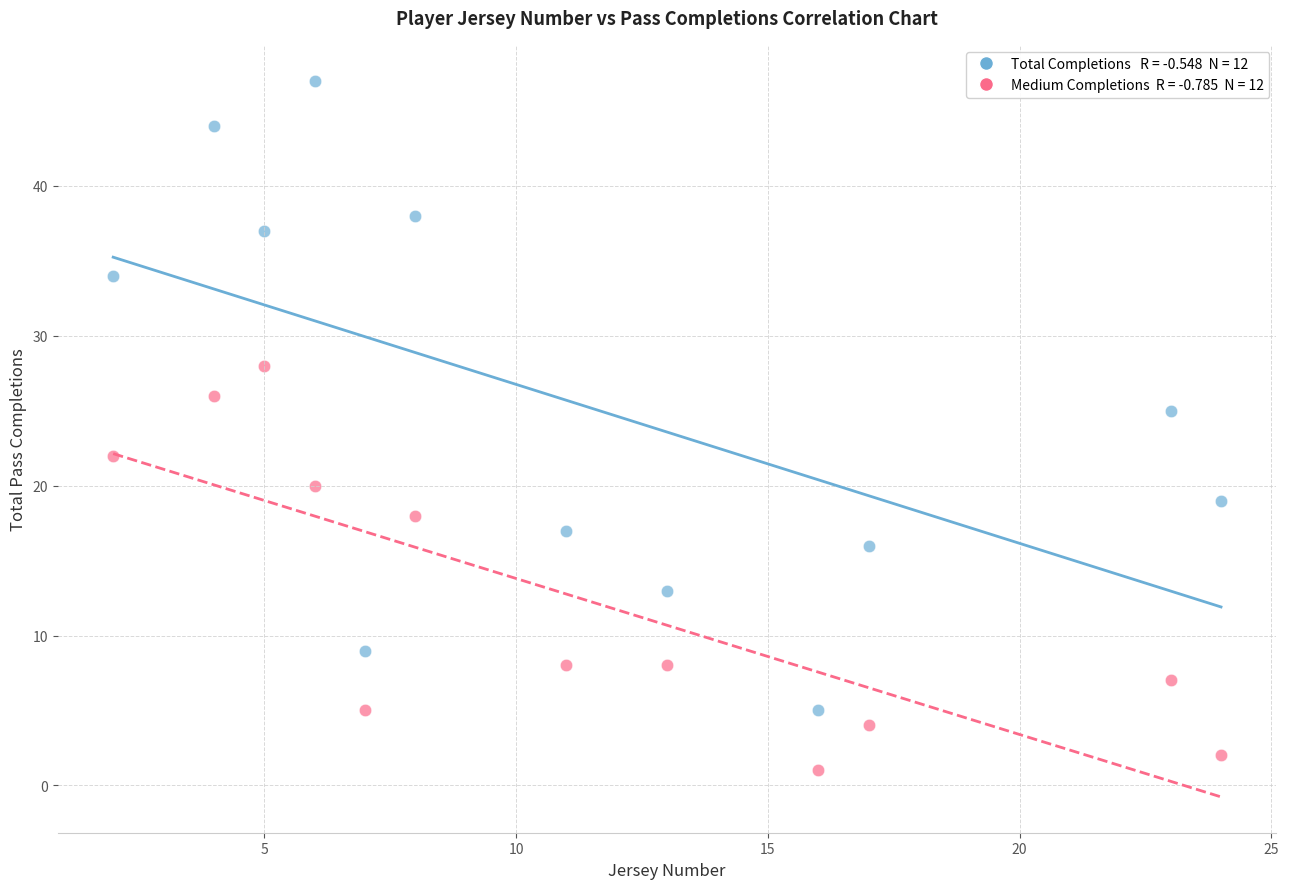

Across all data points, what is the range of X values (max minus min)?

22